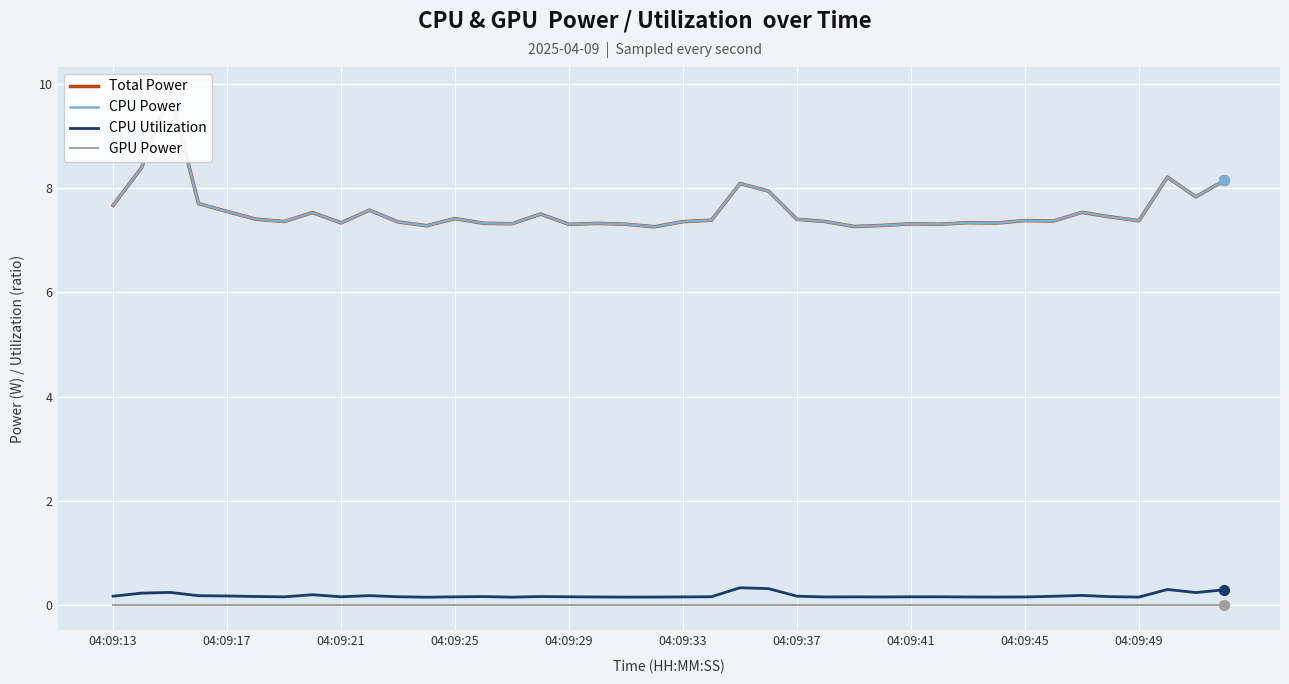

Is the value of GPU Power at 16 greater than the value of Total Power at 22?

No